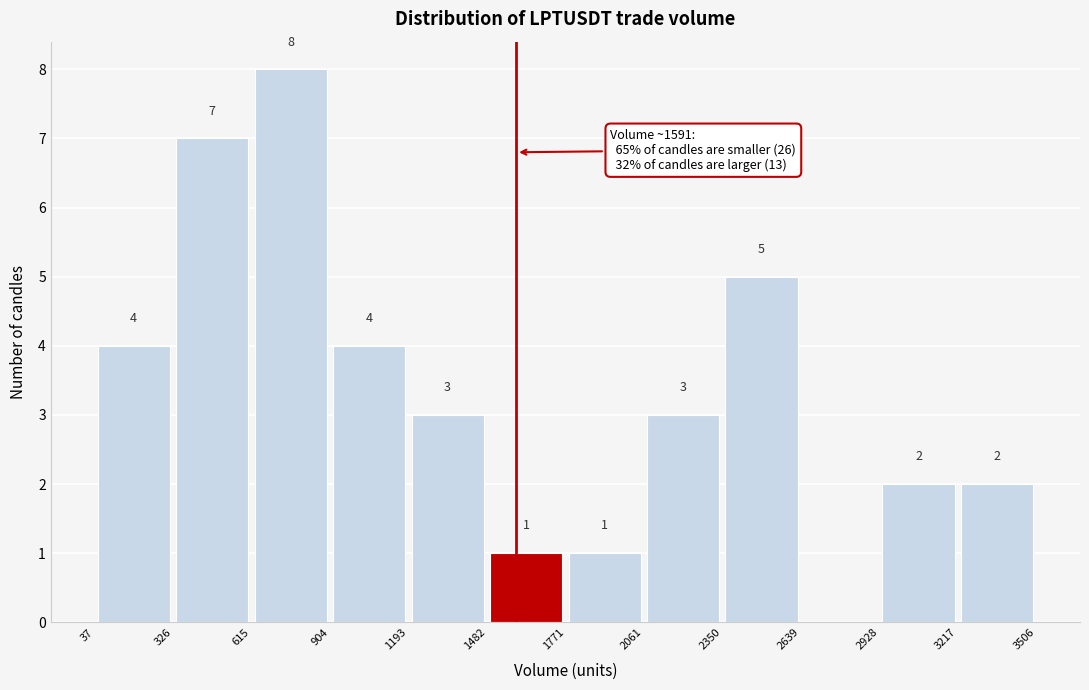

Over which range of the x-axis is the bar tallest?

615 to 904